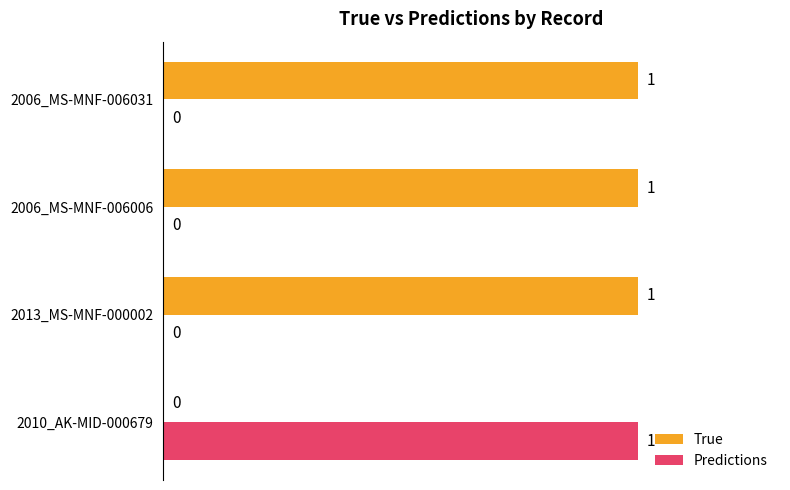

What are all the series names shown in the legend?

True, Predictions